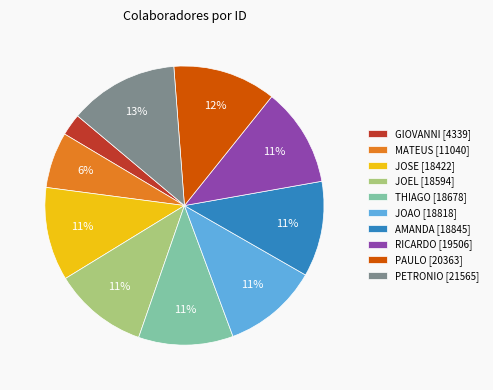

To the nearest percent, what is the difference between the largest and smallest slice percentages?

10%